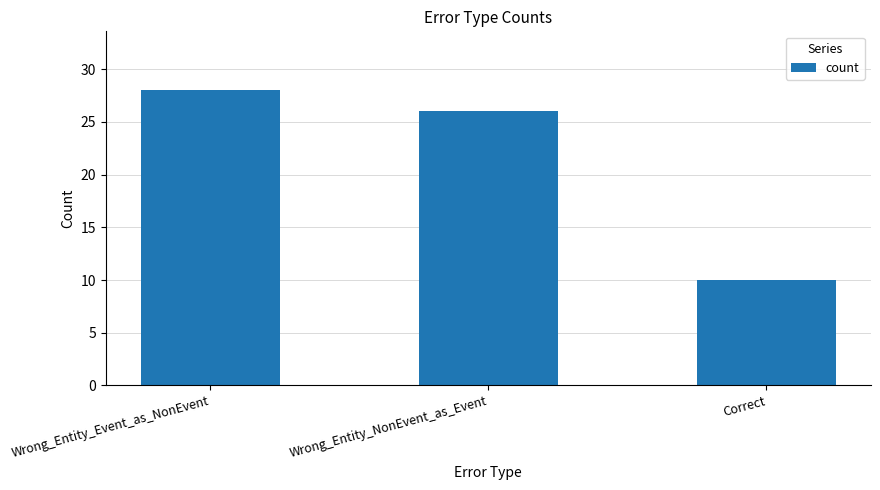

At which label does the data first exceed 26?

Wrong_Entity_Event_as_NonEvent